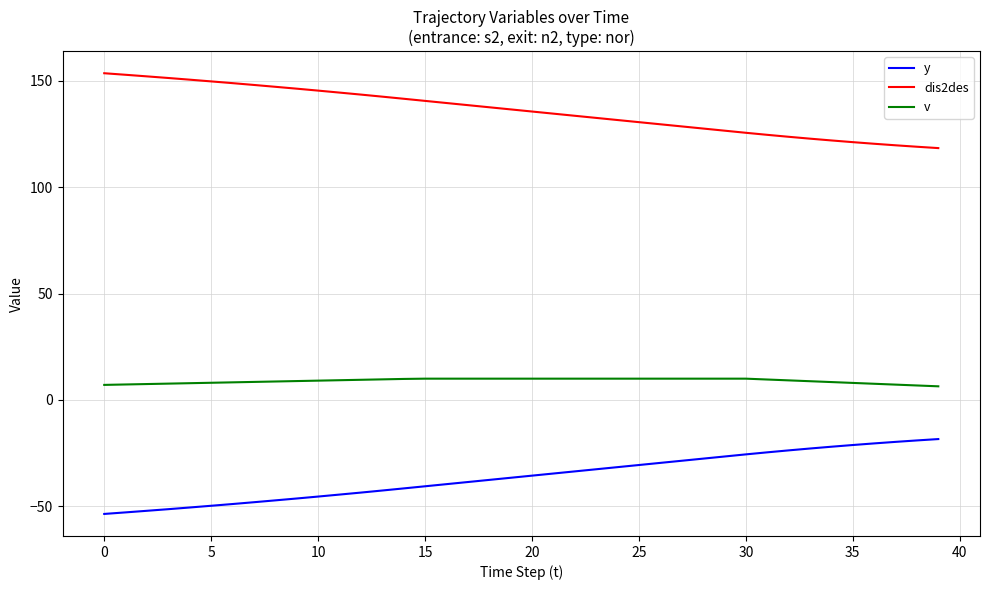

True or false: y and dis2des intersect in this chart.

False